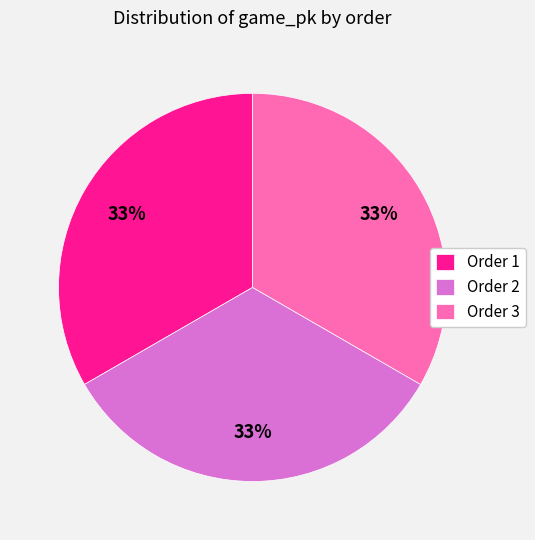

Is Order 1 the majority of the pie?

No